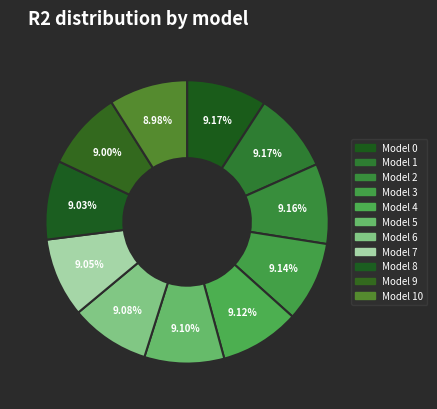

Count the number of slices in the pie.

11